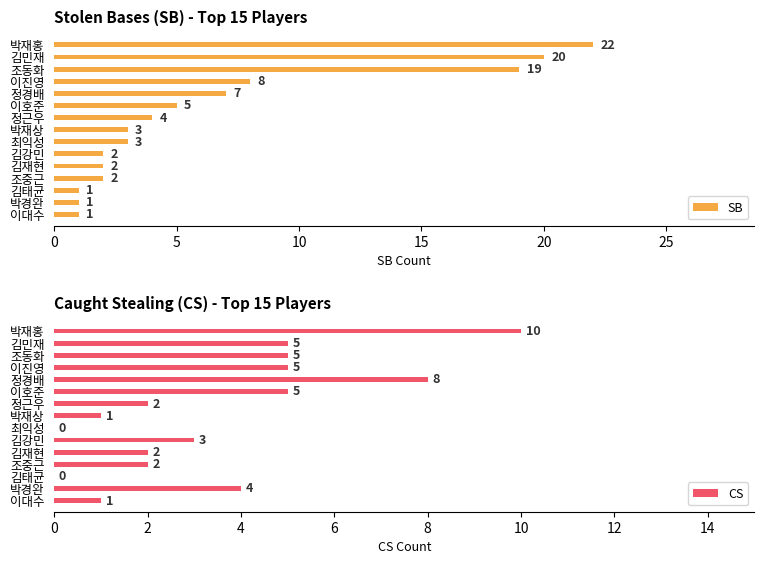

True or false: CS has a value of 2 at 조중근.

True